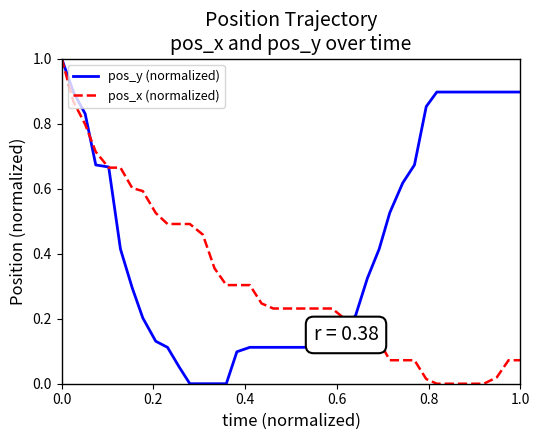

What is the maximum value for pos_y (normalized)?

1.0